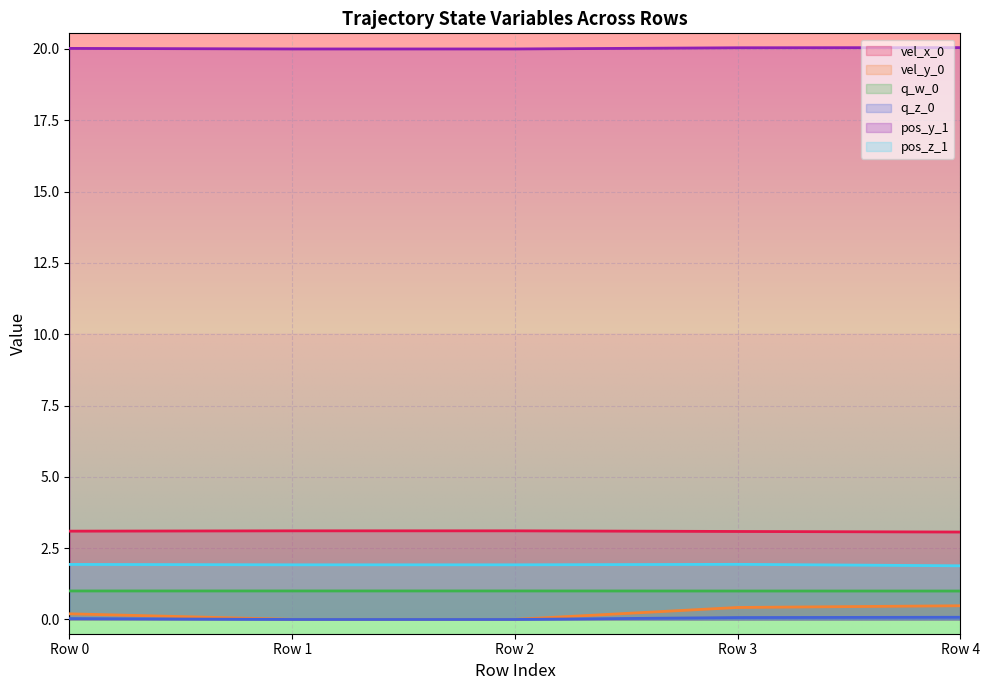

What is the sum of all pos_y_1 values?

100.1